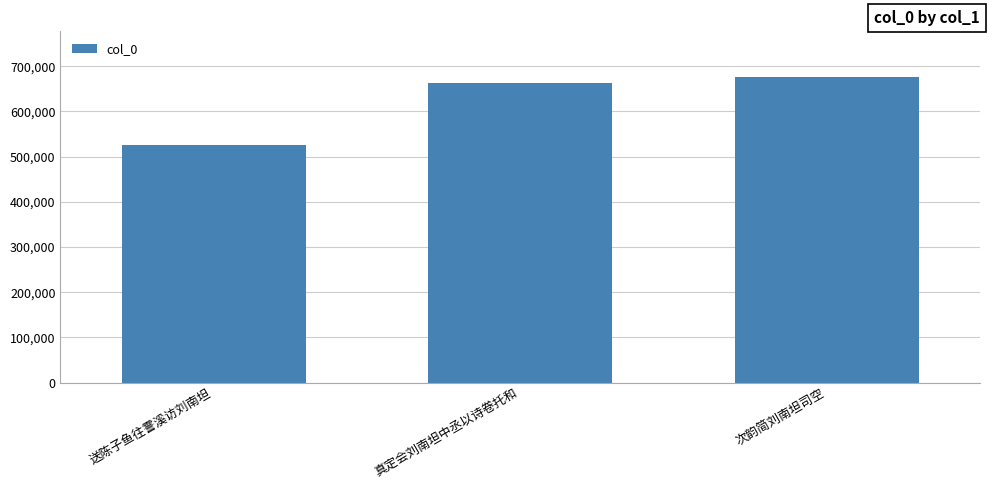

How many bars are there in total?

3